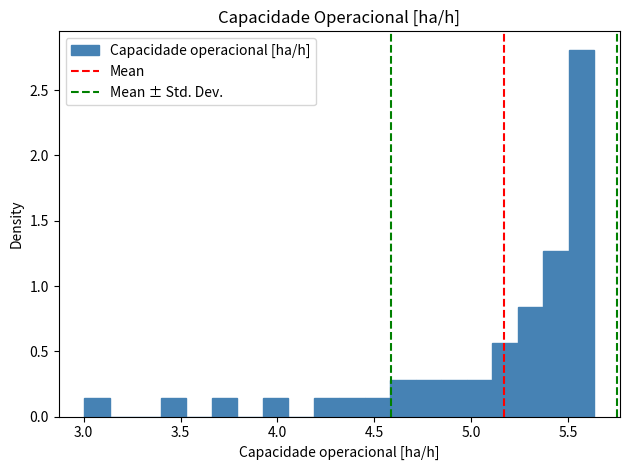

Around what value on the x-axis is the tallest bar? Give the approximate position of its centre, as read against the axis.

5.55